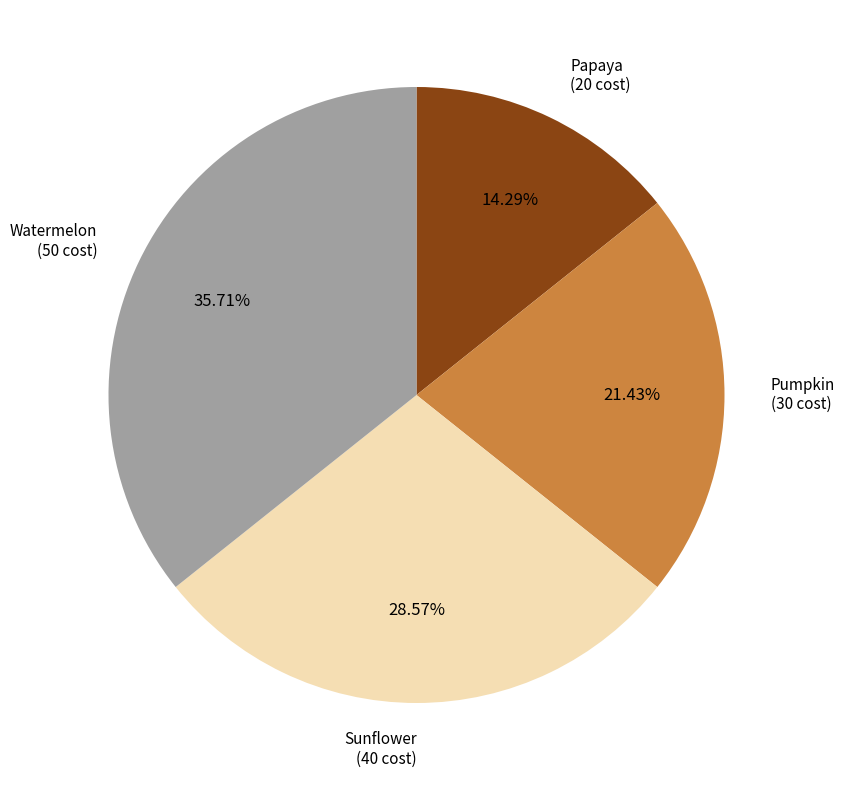

Is there any slice that represents more than half of the pie?

No